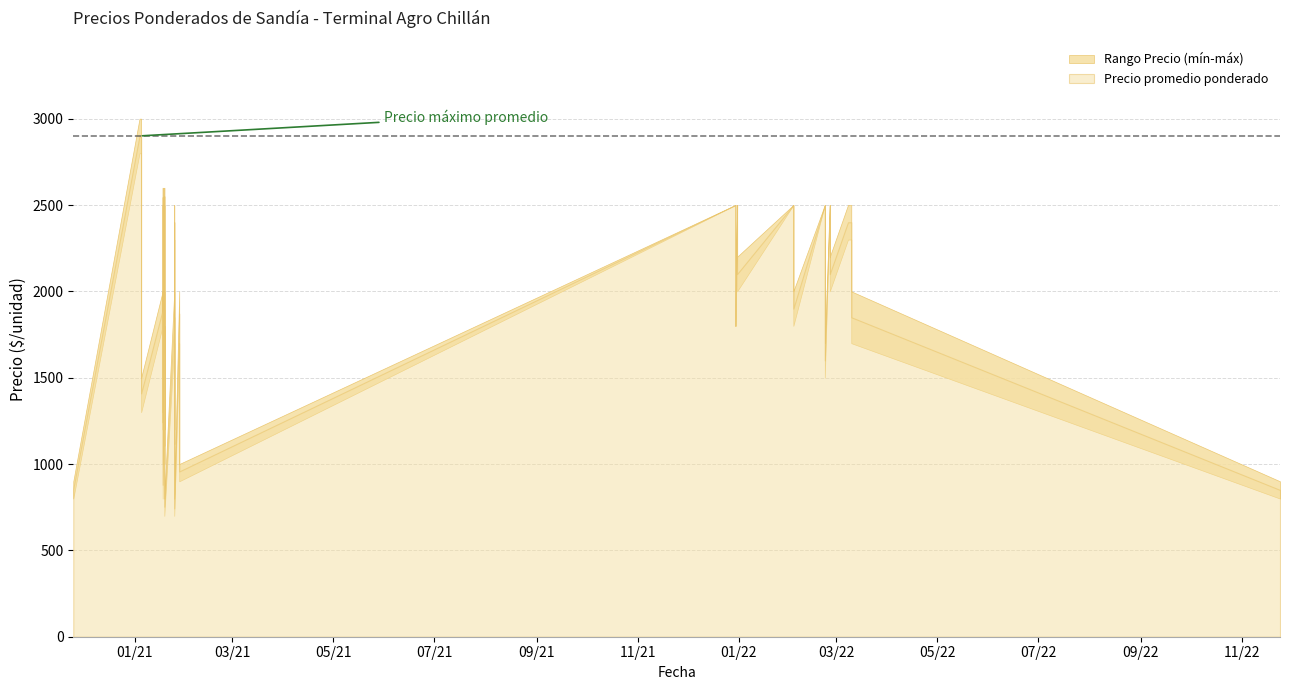

The value of Precio máximo at 19 is 3263. True or false?

False